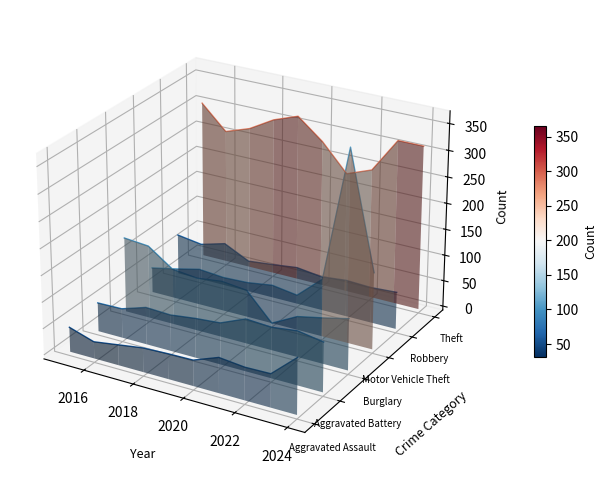

Is the value of Aggravated Battery at 2022 greater than the value of Theft at 2014?

No